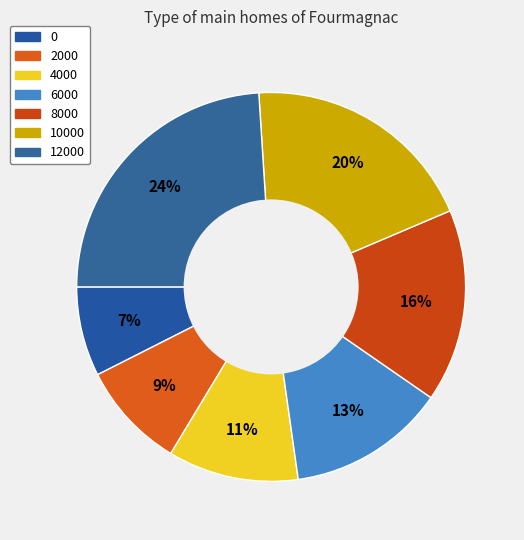

How many segments does this pie chart have?

7